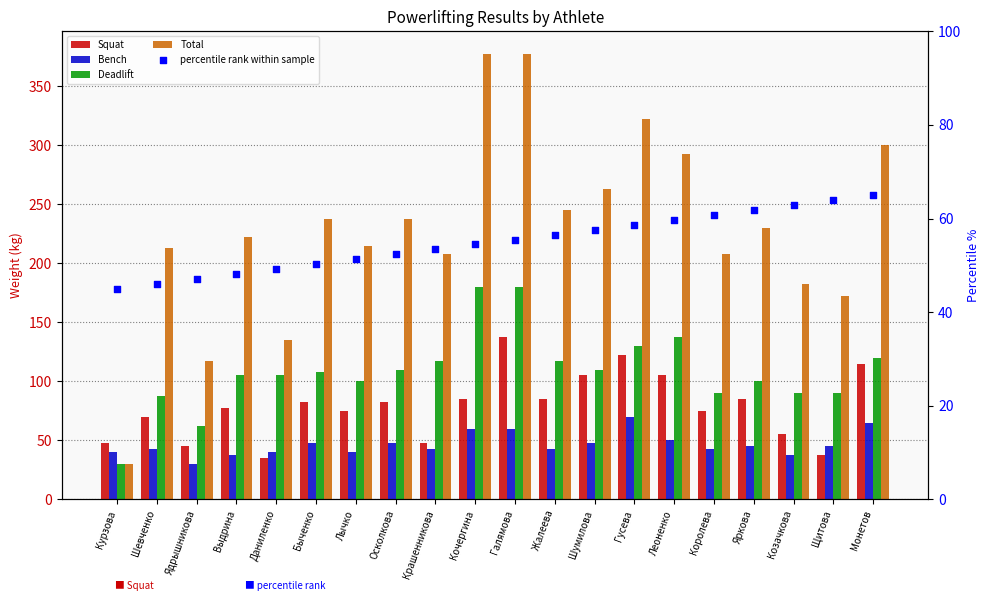

What is the total value across all series at Курзова?

192.5